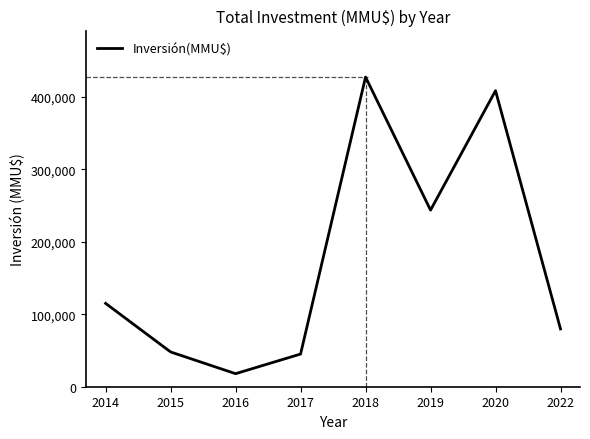

What is the maximum value shown in the chart?

427580